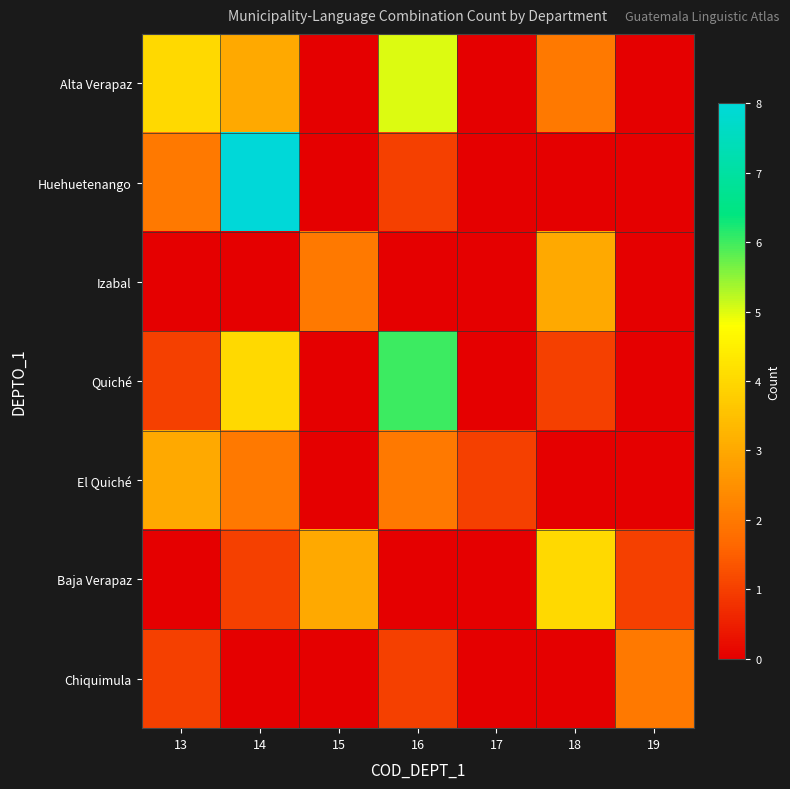

Reading left to right, extract all data points from this chart.

Alta Verapaz: 13=4	14=3	15=0	16=5	17=0	18=2	19=0
Huehuetenango: 13=2	14=8	15=0	16=1	17=0	18=0	19=0
Izabal: 13=0	14=0	15=2	16=0	17=0	18=3	19=0
Quiché: 13=1	14=4	15=0	16=6	17=0	18=1	19=0
El Quiché: 13=3	14=2	15=0	16=2	17=1	18=0	19=0
Baja Verapaz: 13=0	14=1	15=3	16=0	17=0	18=4	19=1
Chiquimula: 13=1	14=0	15=0	16=1	17=0	18=0	19=2